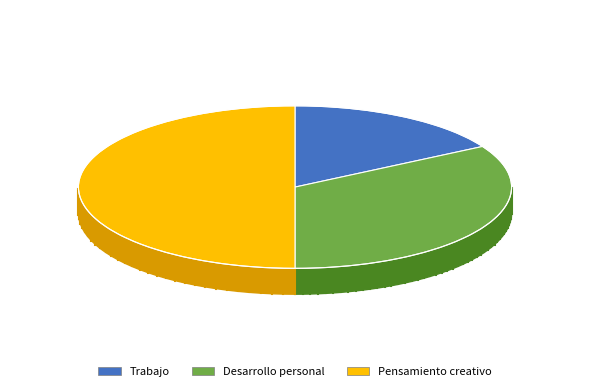

Is Pensamiento creativo the majority of the pie?

No